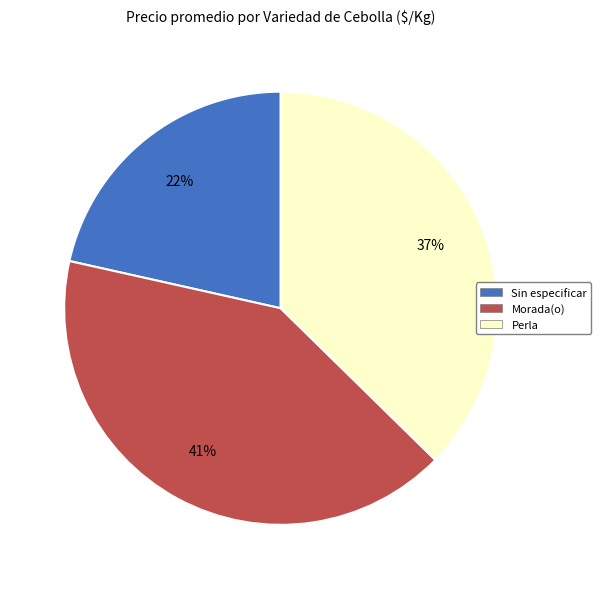

Does any single category account for the majority?

No